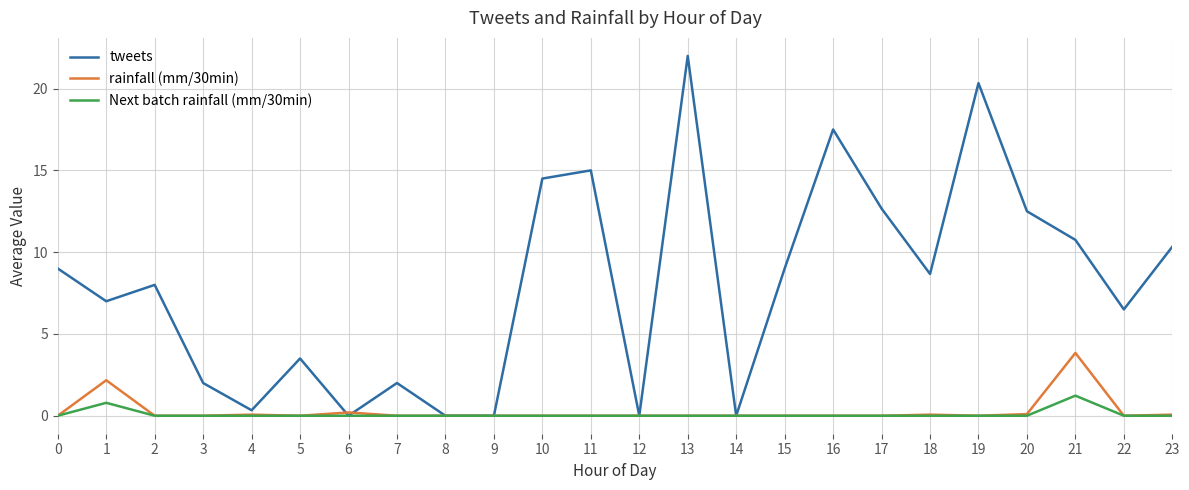

Which label corresponds to the largest value in the chart?

13